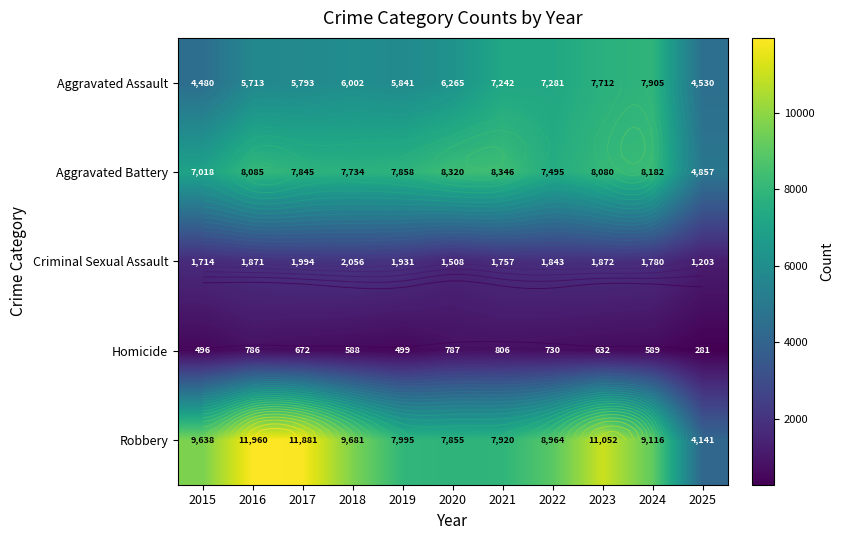

What is the total value across all series at 2020?

24735